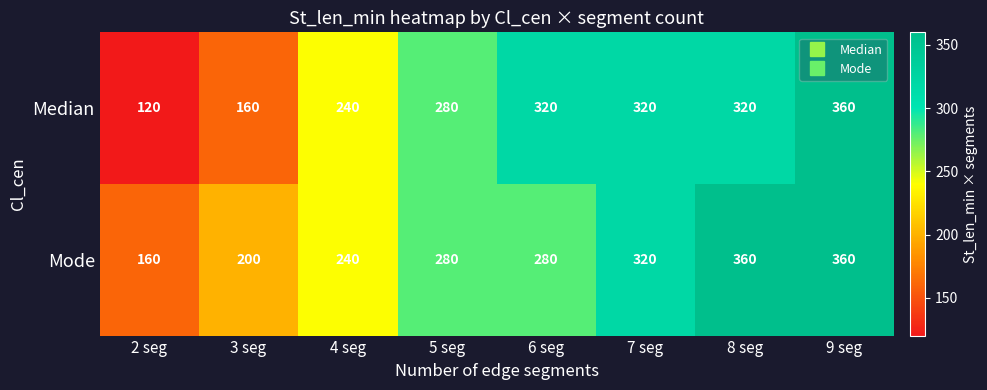

What is the greatest value displayed?

360